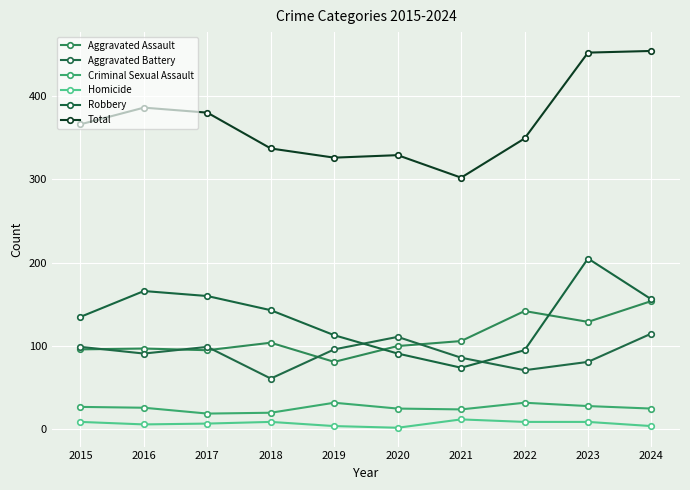

What is the maximum value shown in the chart?

454